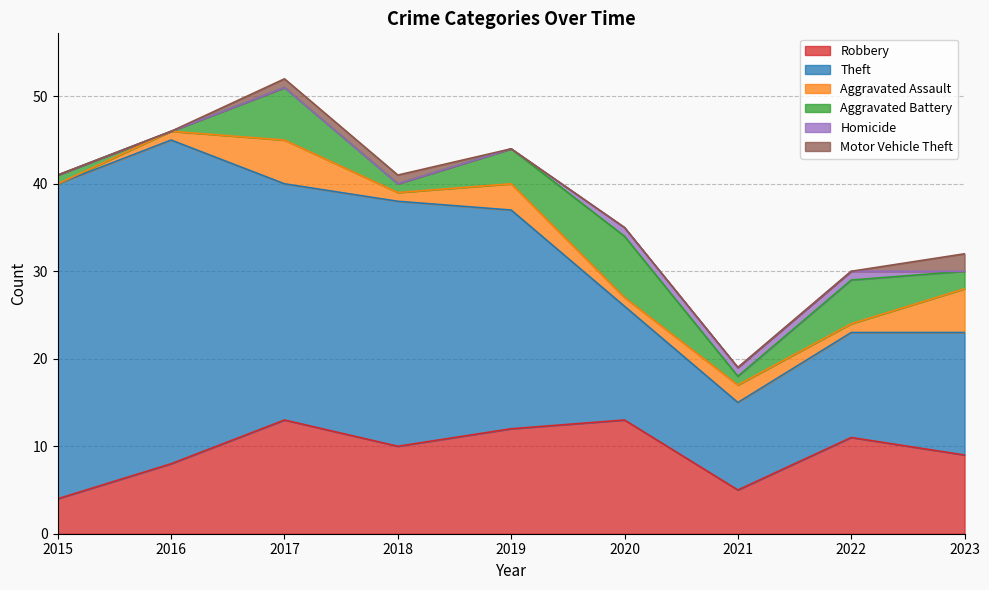

Reading left to right, list all the values displayed in this chart.

Robbery: 4	8	13	10	12	13	5	11	9
Theft: 36	37	27	28	25	13	10	12	14
Aggravated Assault: 0	1	5	1	3	1	2	1	5
Aggravated Battery: 1	0	6	1	4	7	1	5	2
Homicide: 0	0	0	0	0	1	1	1	0
Motor Vehicle Theft: 0	0	1	1	0	0	0	0	2